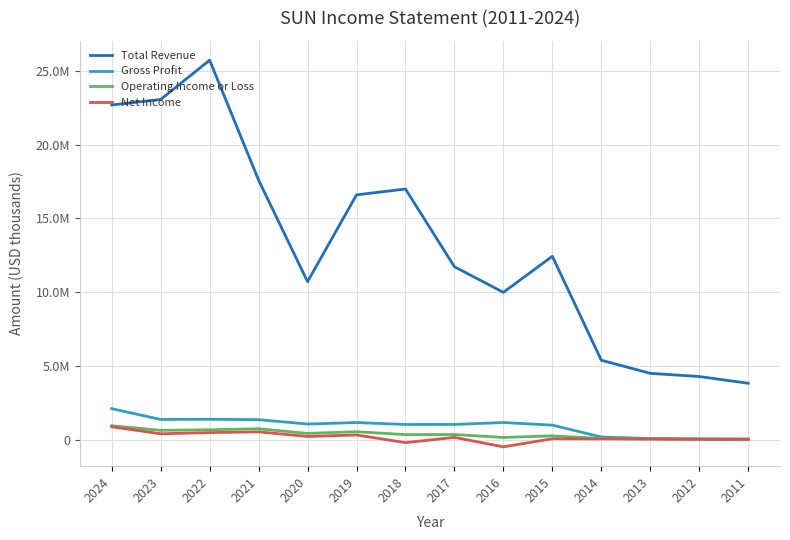

What is the value of the Operating Income or Loss point at the 6th from the left?

532000